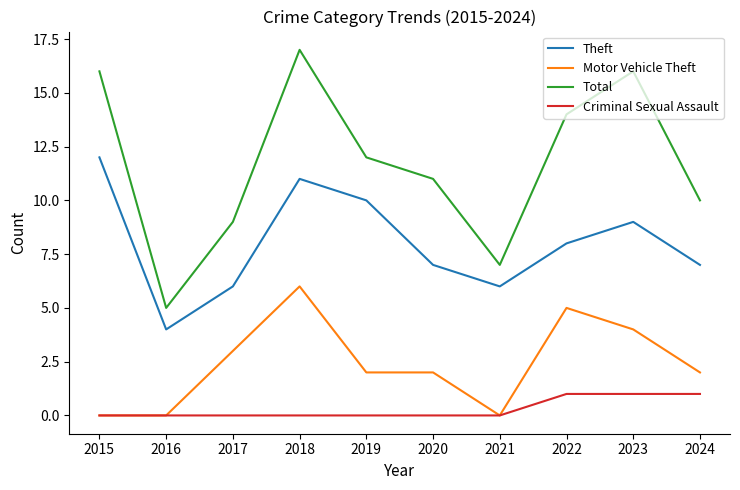

True or false: Motor Vehicle Theft and Total intersect in this chart.

False